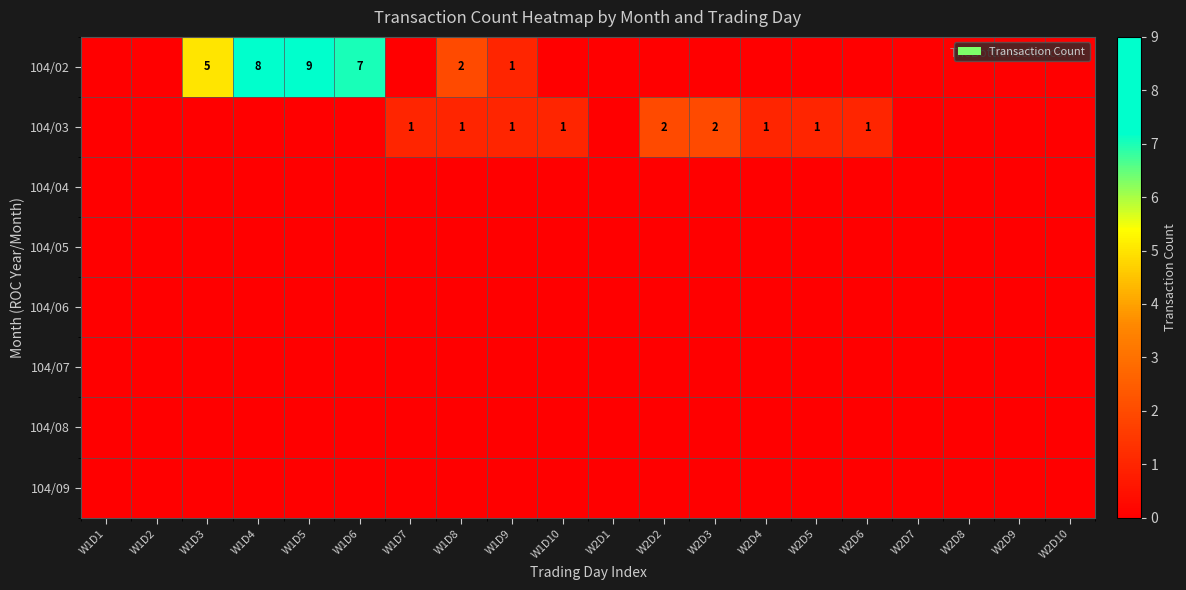

Rank the categories by 104/07 value from lowest to highest.

W1D1, W1D2, W1D3, W1D4, W1D5, W1D6, W1D7, W1D8, W1D9, W1D10, W2D1, W2D2, W2D3, W2D4, W2D5, W2D6, W2D7, W2D8, W2D9, W2D10